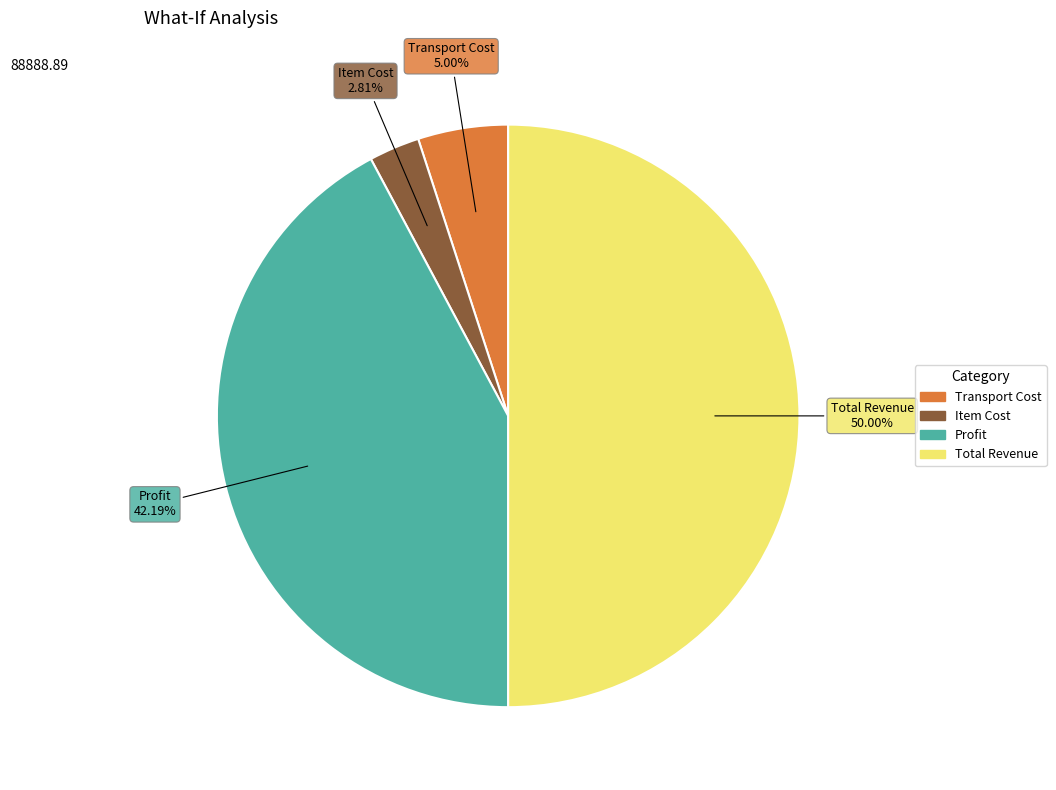

What is the ratio of the value at Profit to the value at Transport Cost?

8.4